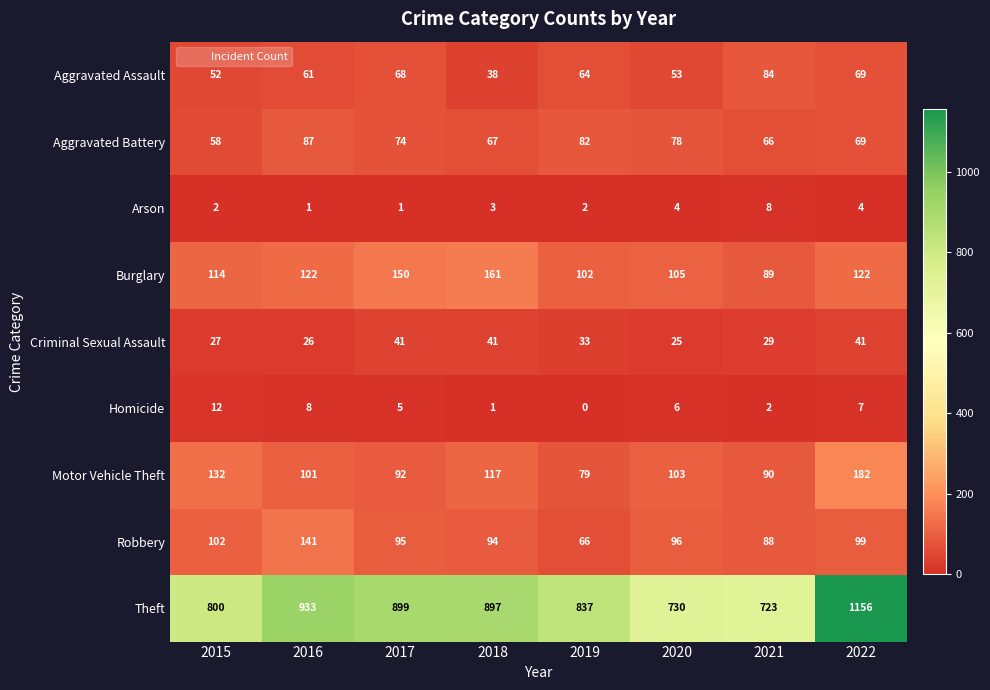

Rank the series by their maximum value, from highest to lowest.

Theft, Motor Vehicle Theft, Burglary, Robbery, Aggravated Battery, Aggravated Assault, Criminal Sexual Assault, Homicide, Arson